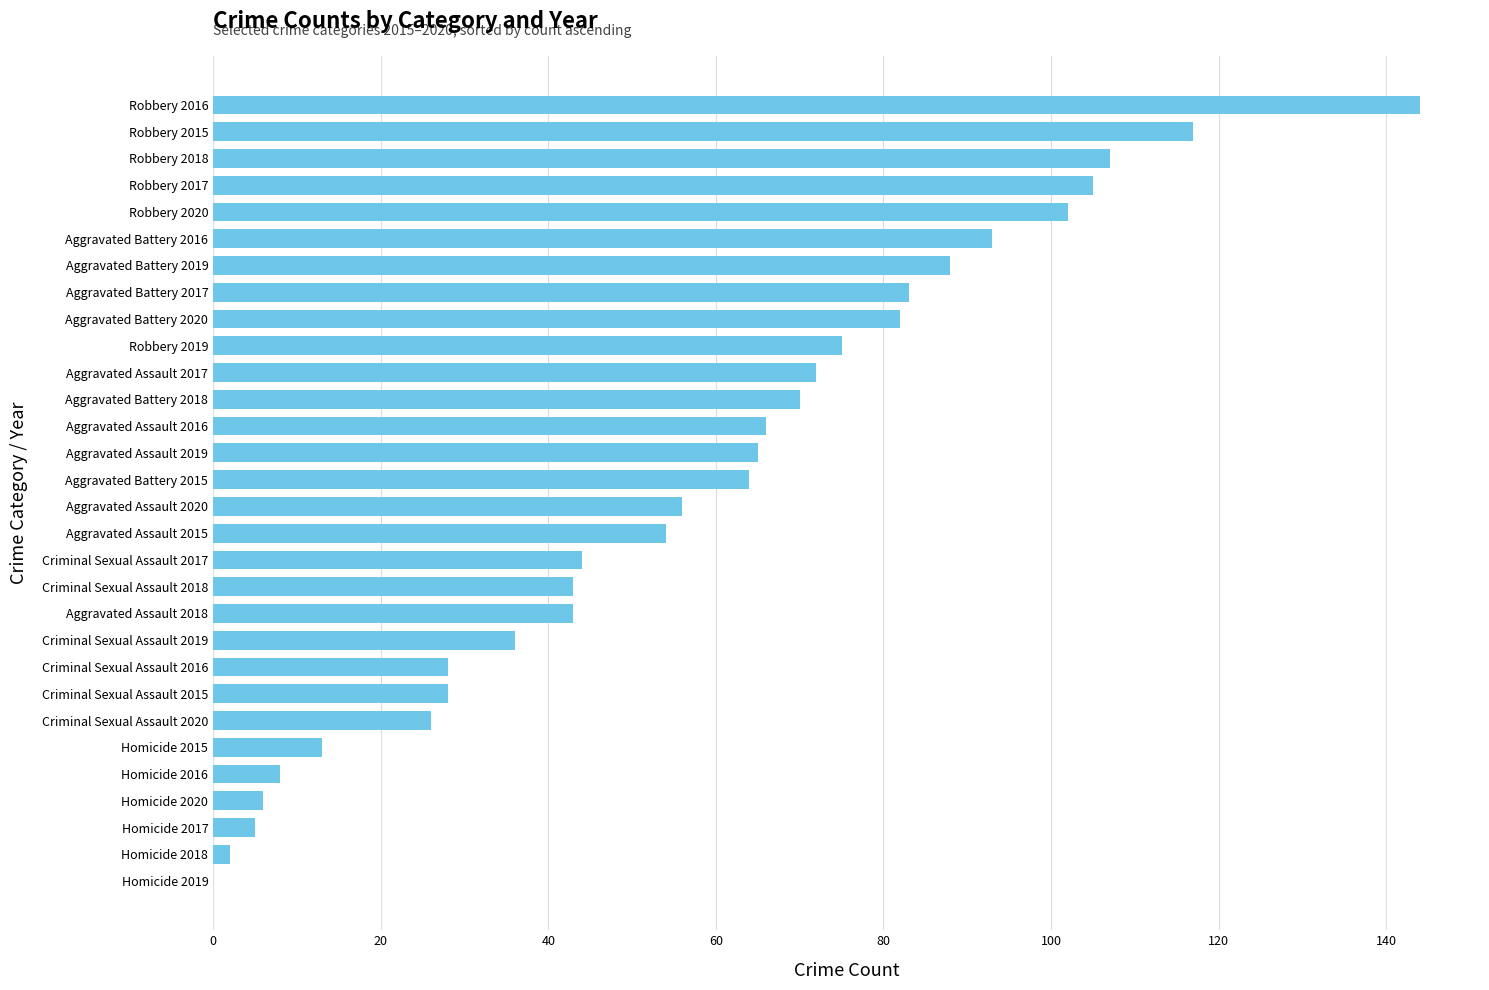

What is the sum of all values?

1725